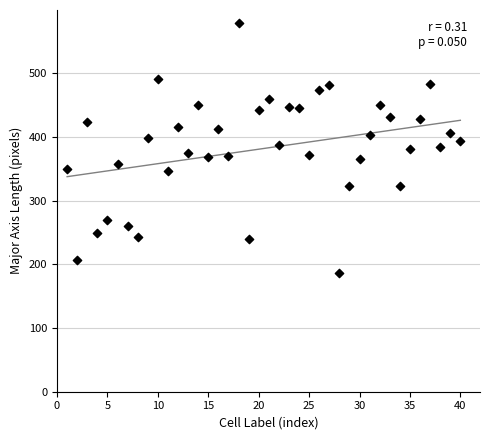

What is the range of Y values (max minus min)?

393.9